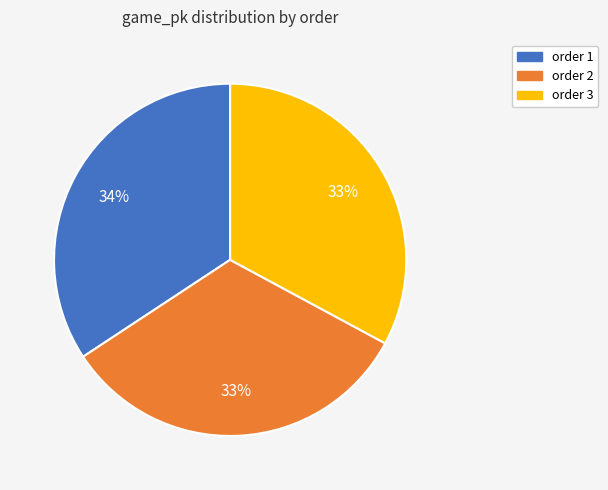

What is the ratio of the value at order 2 to the value at order 1?

1.0